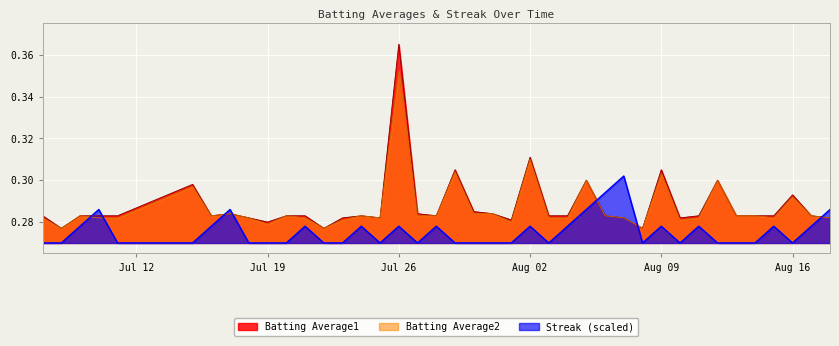

True or false: Batting Average2 and Batting Average1 intersect in this chart.

False